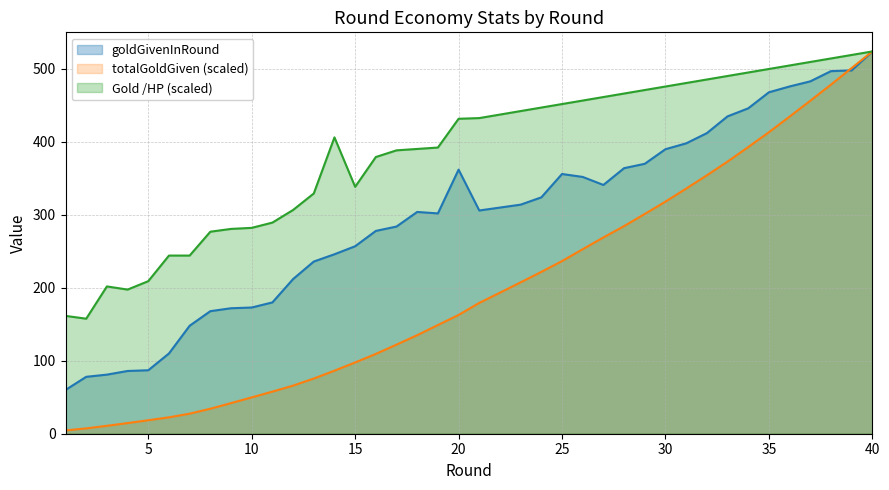

What are all the series names shown in the legend?

goldGivenInRound, totalGoldGiven (scaled), Gold /HP (scaled)